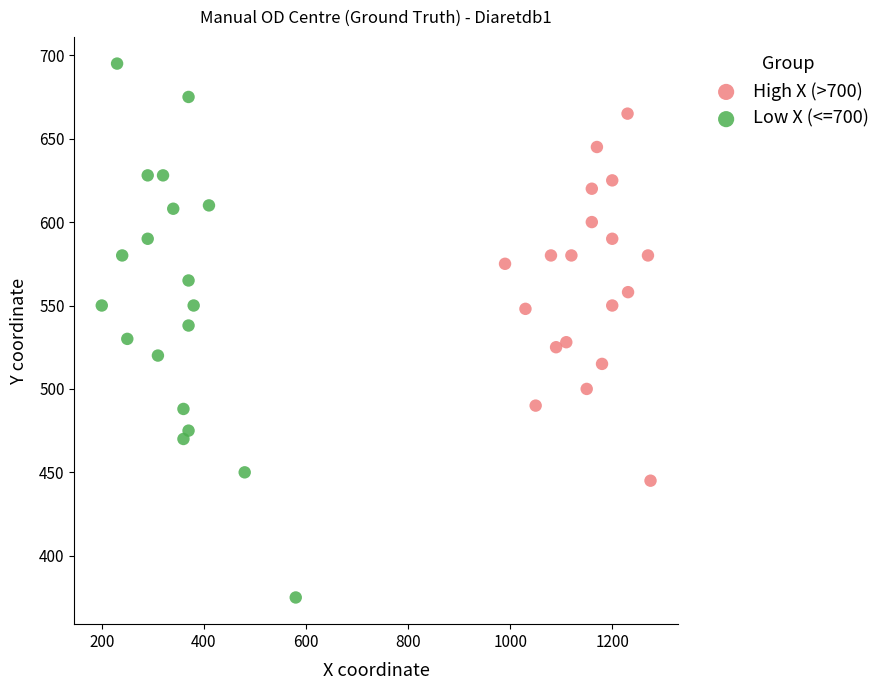

Which series reaches the maximum Y coordinate?

Low X (<=700)